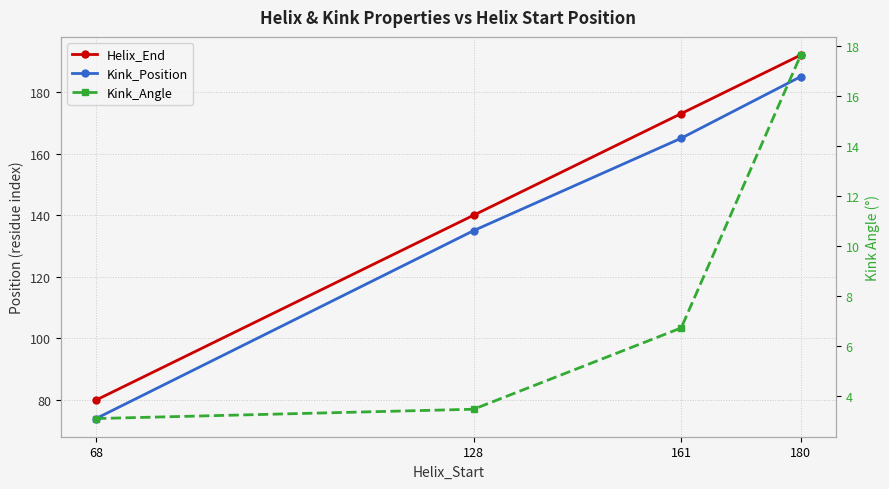

What is the value of the Helix_End point at the 3rd from the left?

173.0